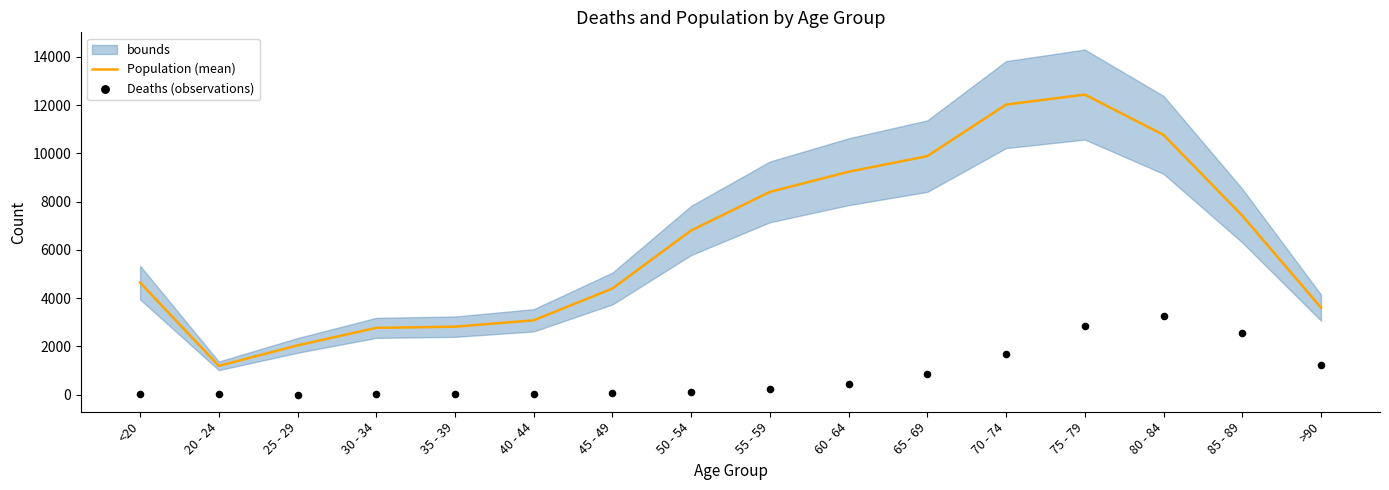

Which series reaches the maximum Y coordinate?

Population (mean)